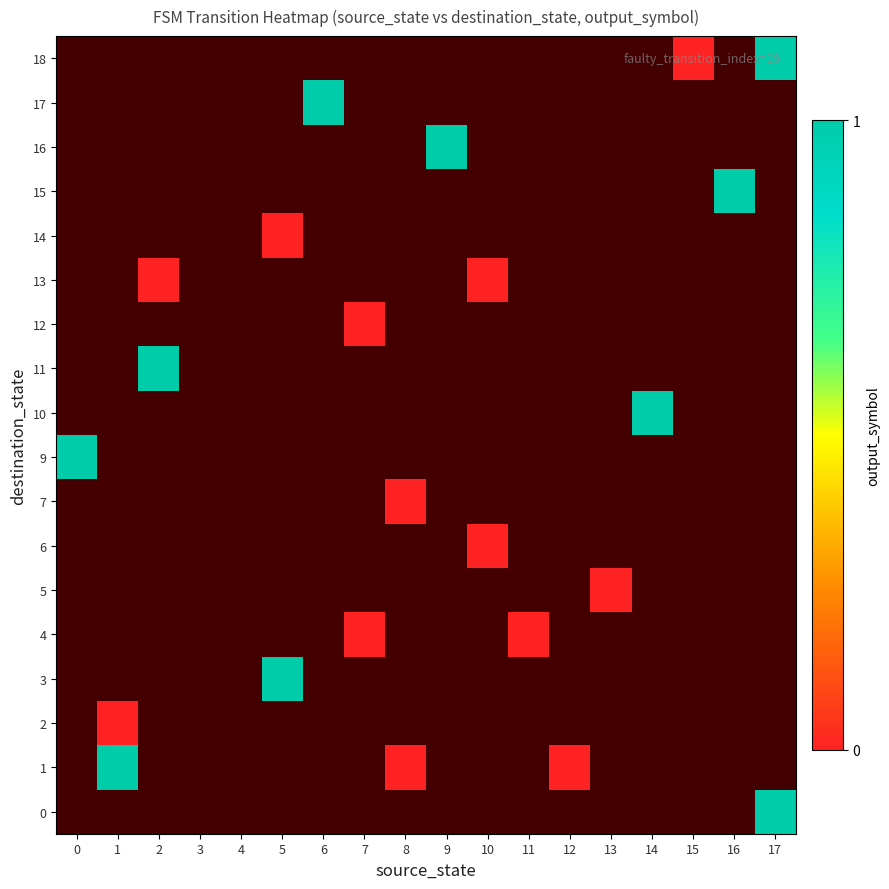

What is the greatest value displayed?

1